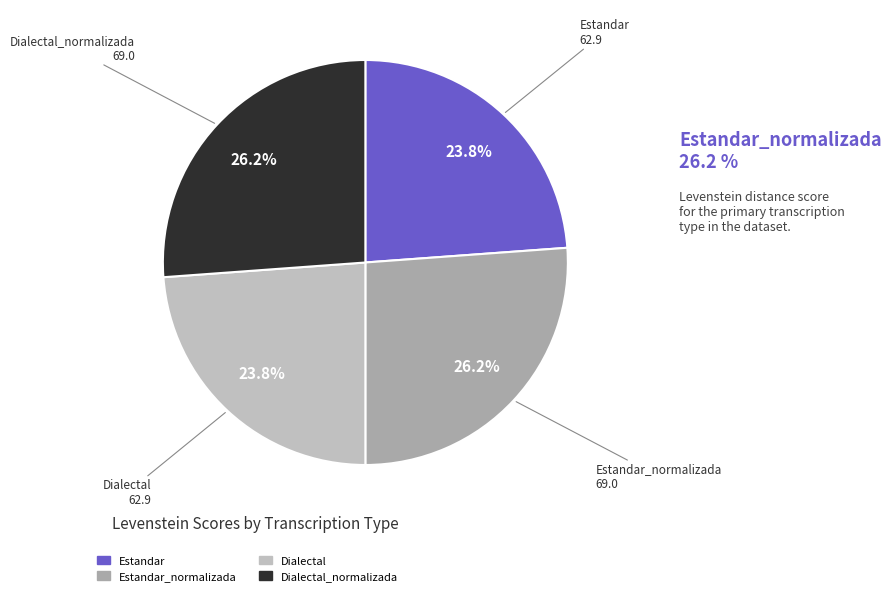

Which category has the biggest portion of the pie?

Estandar_normalizada